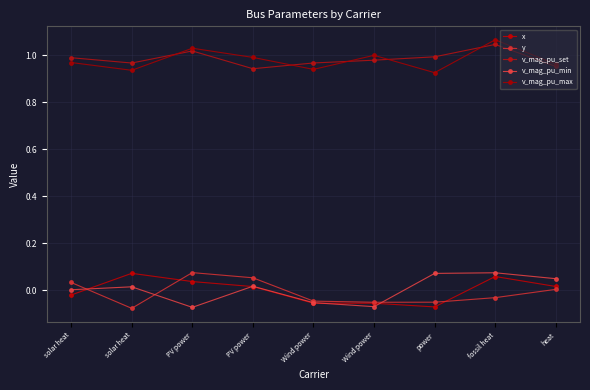

At which category does the chart reach its peak across all series?

fossil heat